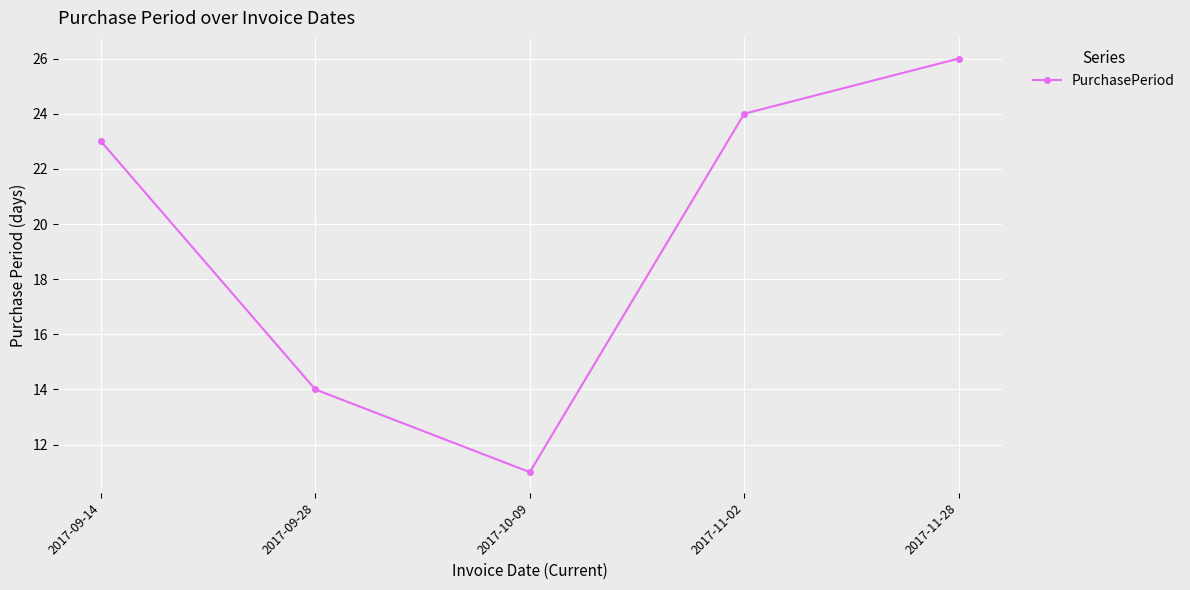

Is it true that the value at 2017-10-09 is 11?

True